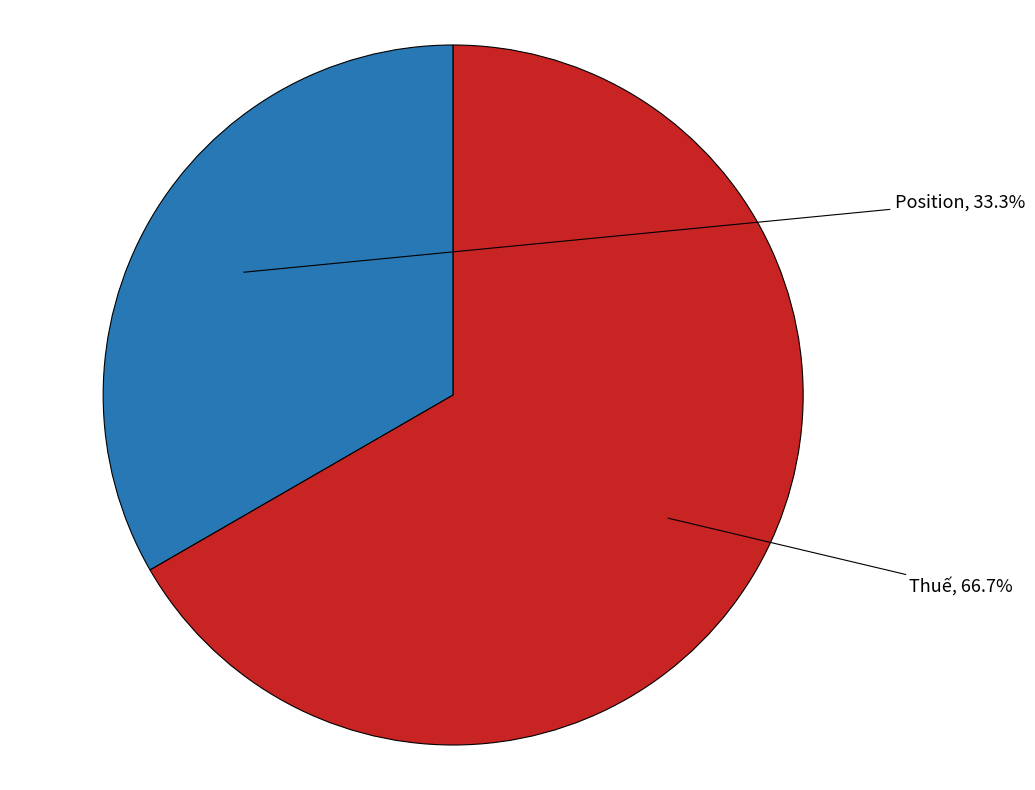

Is it true that Position is 43% of the pie?

False